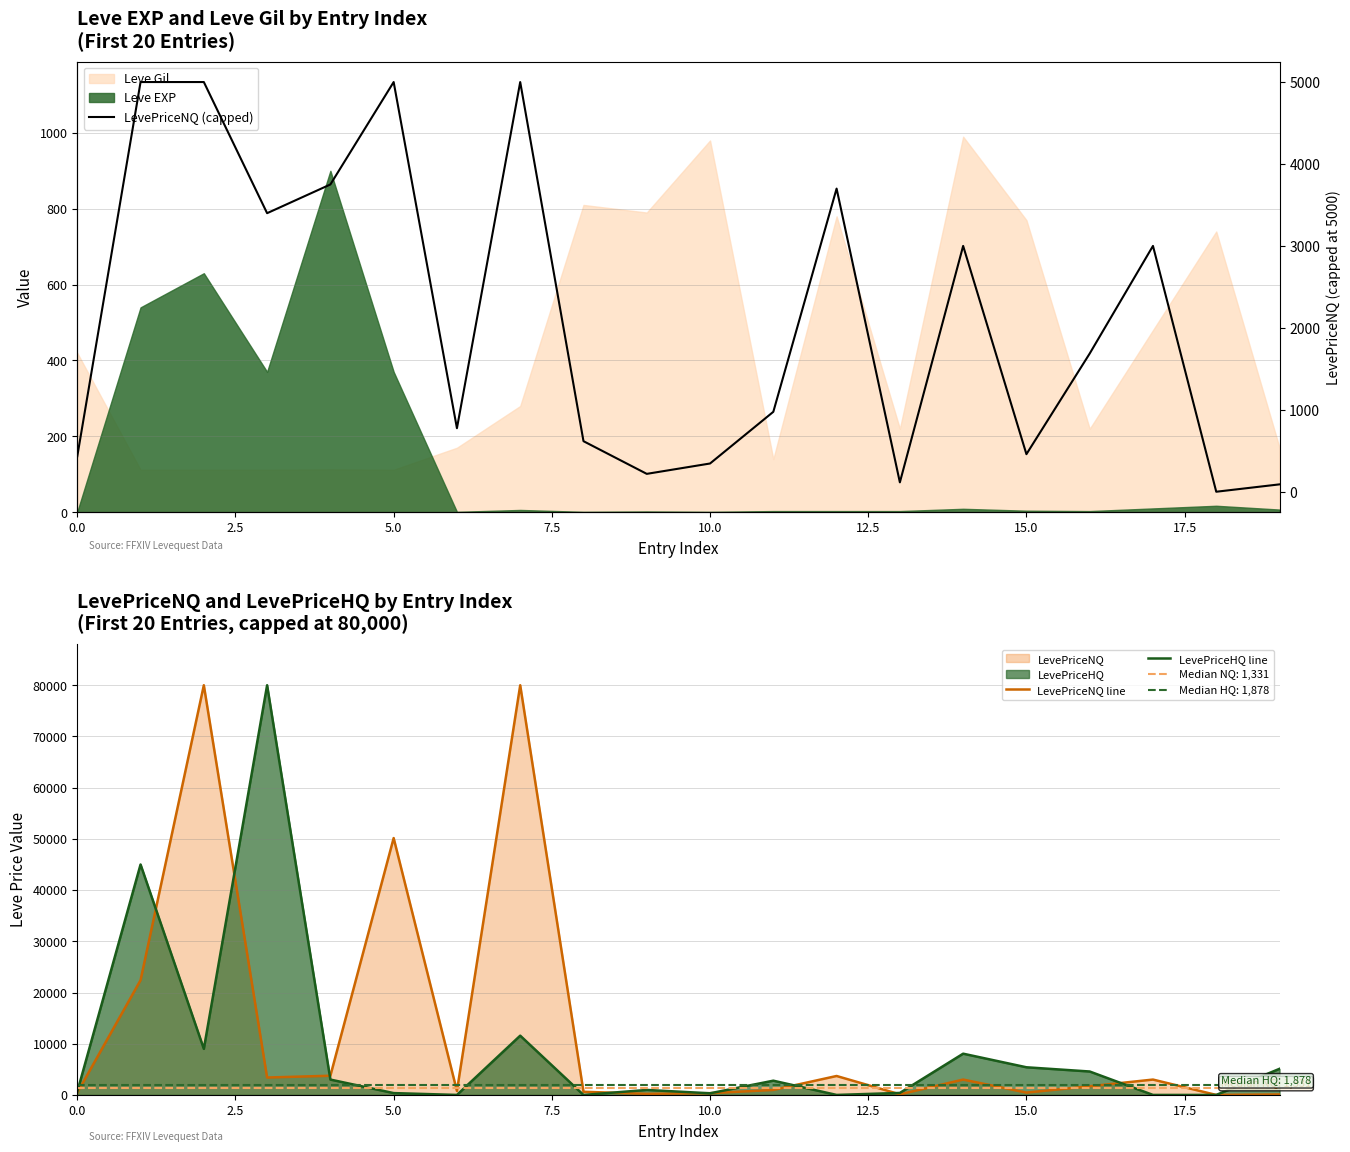

How many data points does each series have?

20